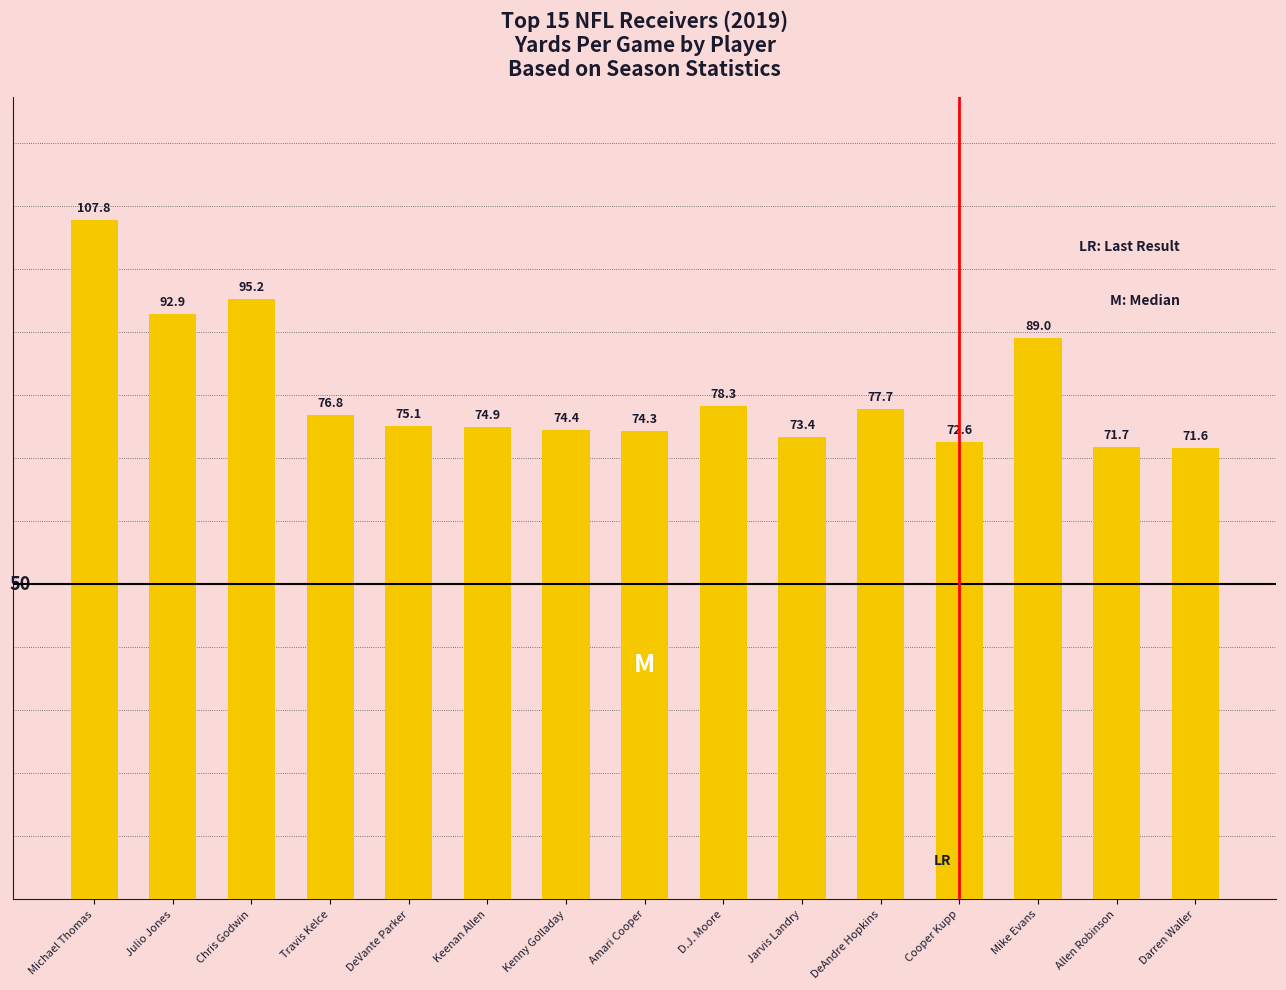

What is the change in value from Michael Thomas to Chris Godwin?

-12.6